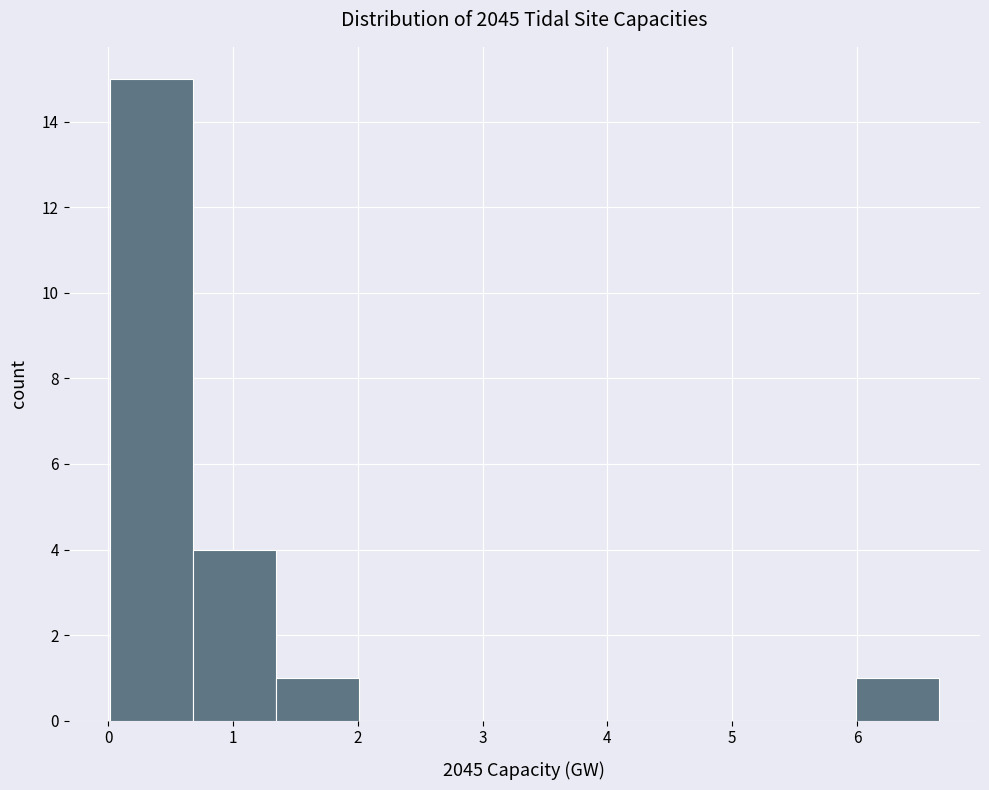

Reading left to right, list every bar in this chart as the range it spans on the x-axis followed by its height. Neither the bar edges nor the heights are printed on the chart, so give them approximately, as read against the axes.

0.0 to 0.7: 15
0.7 to 1.3: 4
1.3 to 2.0: 1
2.0 to 2.7: 0
2.7 to 3.3: 0
3.3 to 4.0: 0
4.0 to 4.7: 0
4.7 to 5.3: 0
5.3 to 6.0: 0
6.0 to 6.7: 1